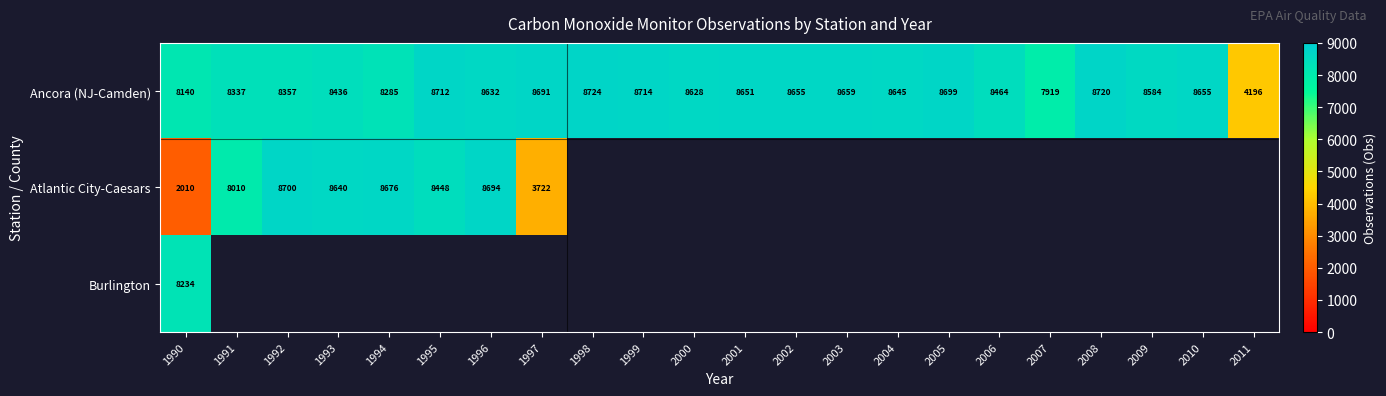

At which label is Ancora (NJ-Camden) closest to 6460?

2007